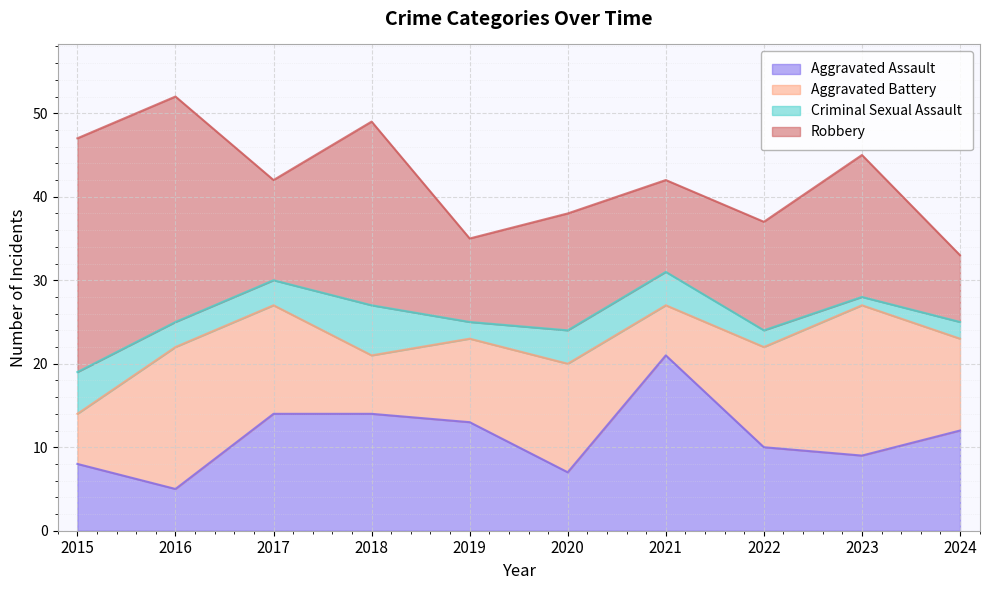

At which category does Criminal Sexual Assault reach its first local peak?

2018